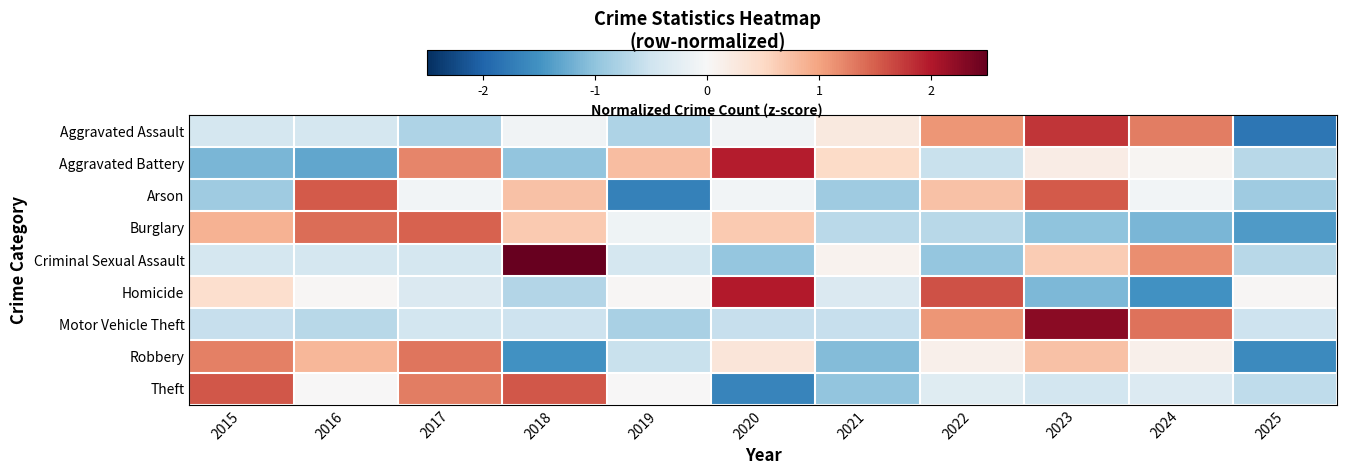

What is the greatest value displayed?

2.5